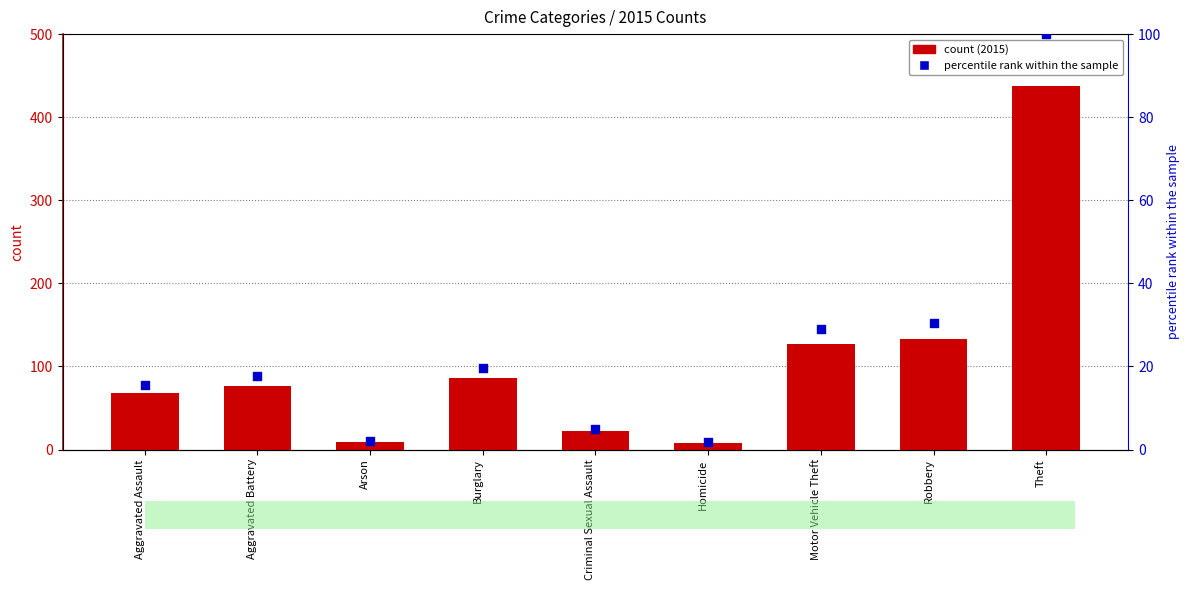

What is the change in value from Criminal Sexual Assault to Theft?

+95.0